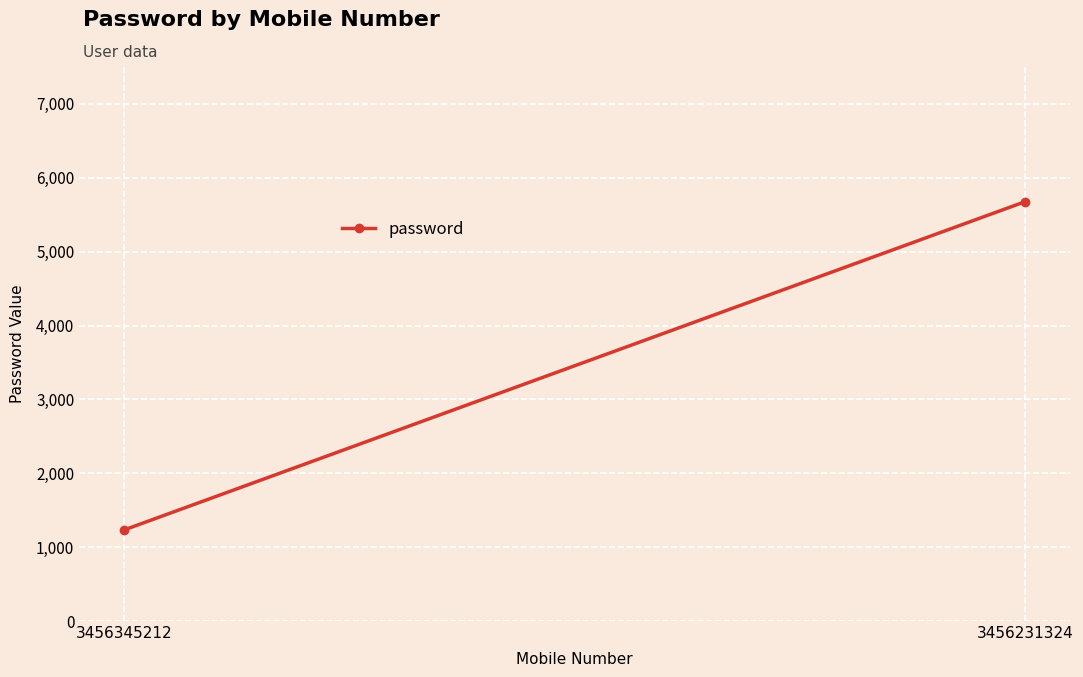

What is the minimum value shown in the chart?

1234